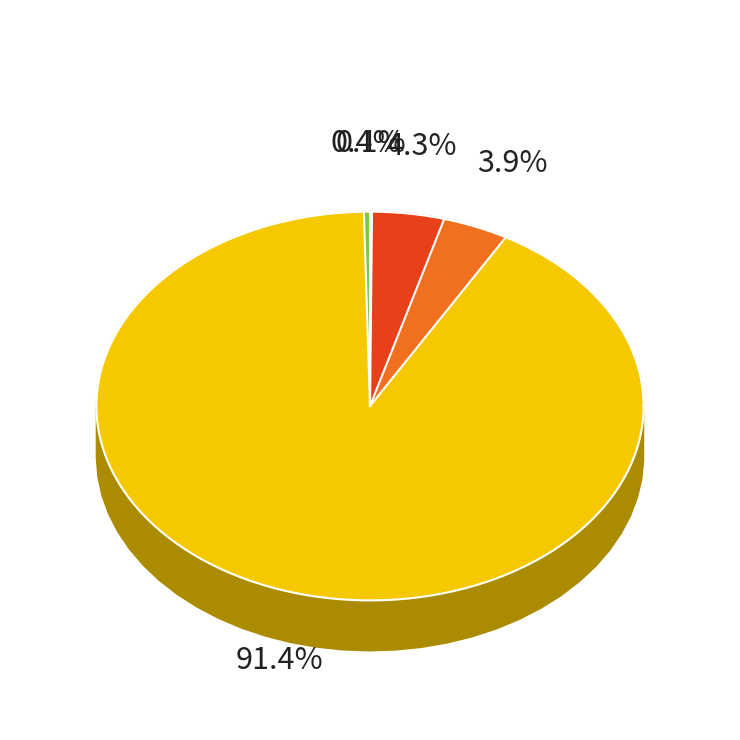

What percentage do MAPE and MSE together represent?

4.4%